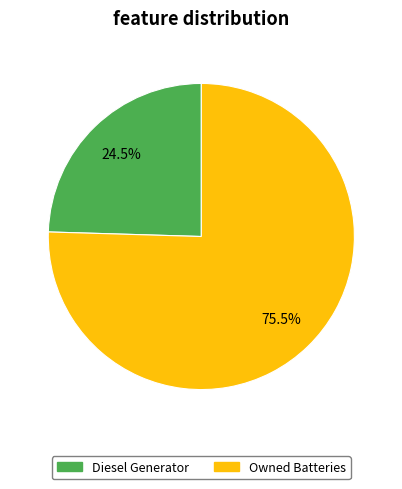

What portion of the pie excludes Owned Batteries?

24.5%